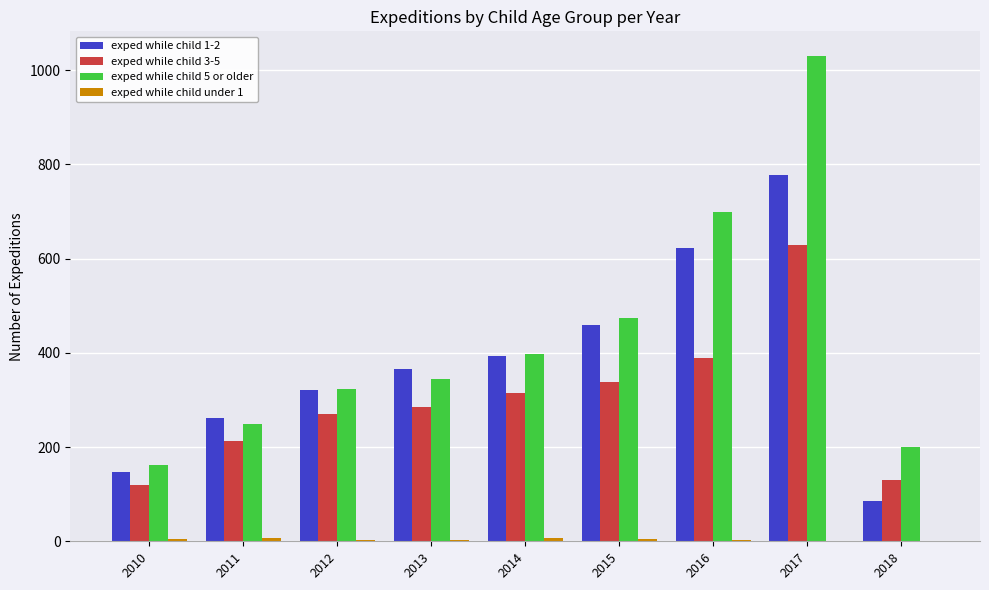

Which series has the largest total across all categories?

exped while child 5 or older